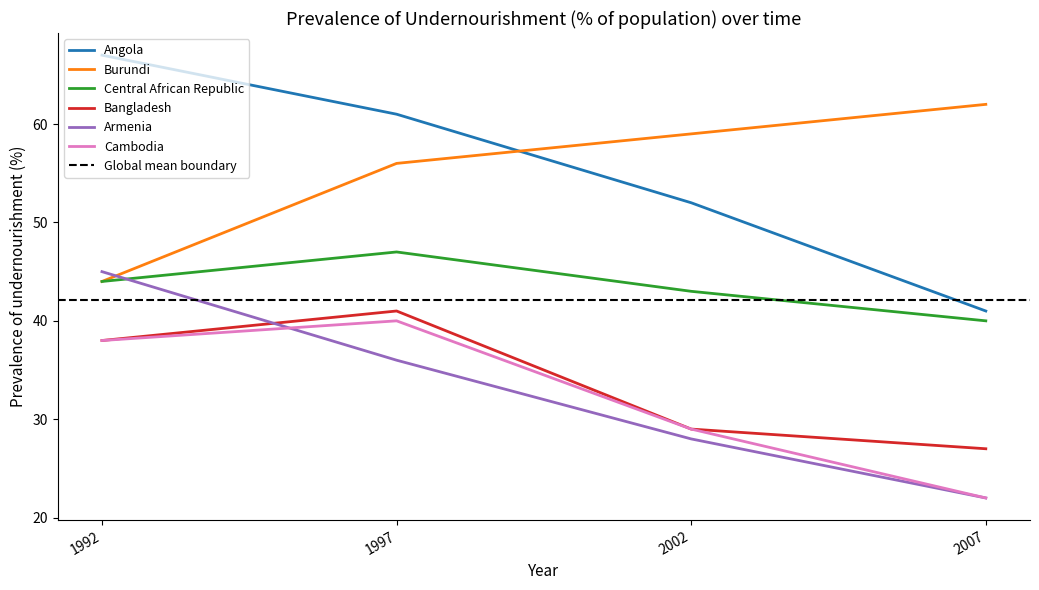

Reading left to right, what are all the values shown in this chart?

Angola: 67	61	52	41
Burundi: 44	56	59	62
Central African Republic: 44	47	43	40
Bangladesh: 38	41	29	27
Armenia: 45	36	28	22
Cambodia: 38	40	29	22